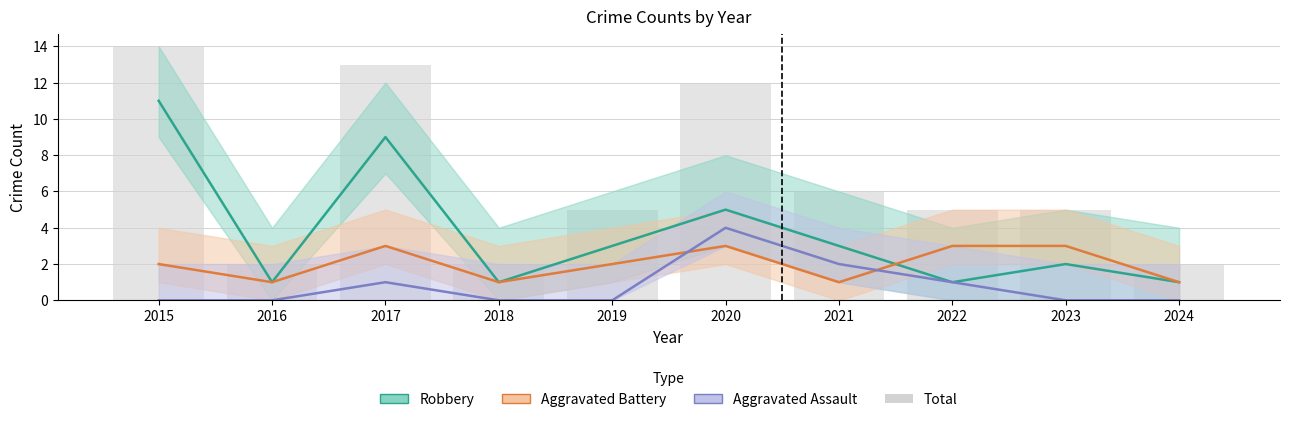

Is the value of Aggravated Battery at 2023 greater than the value of Aggravated Assault at 2015?

Yes